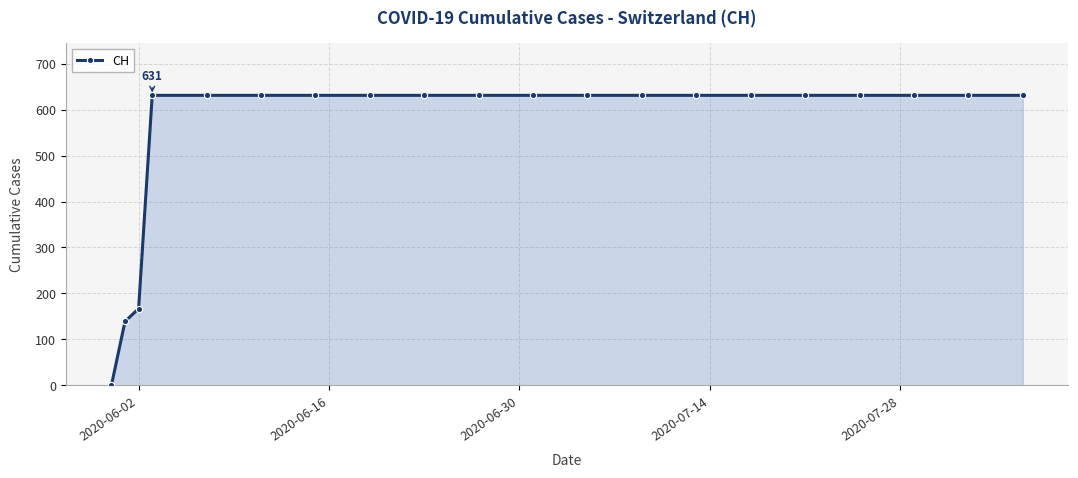

What is the maximum value shown in the chart?

631